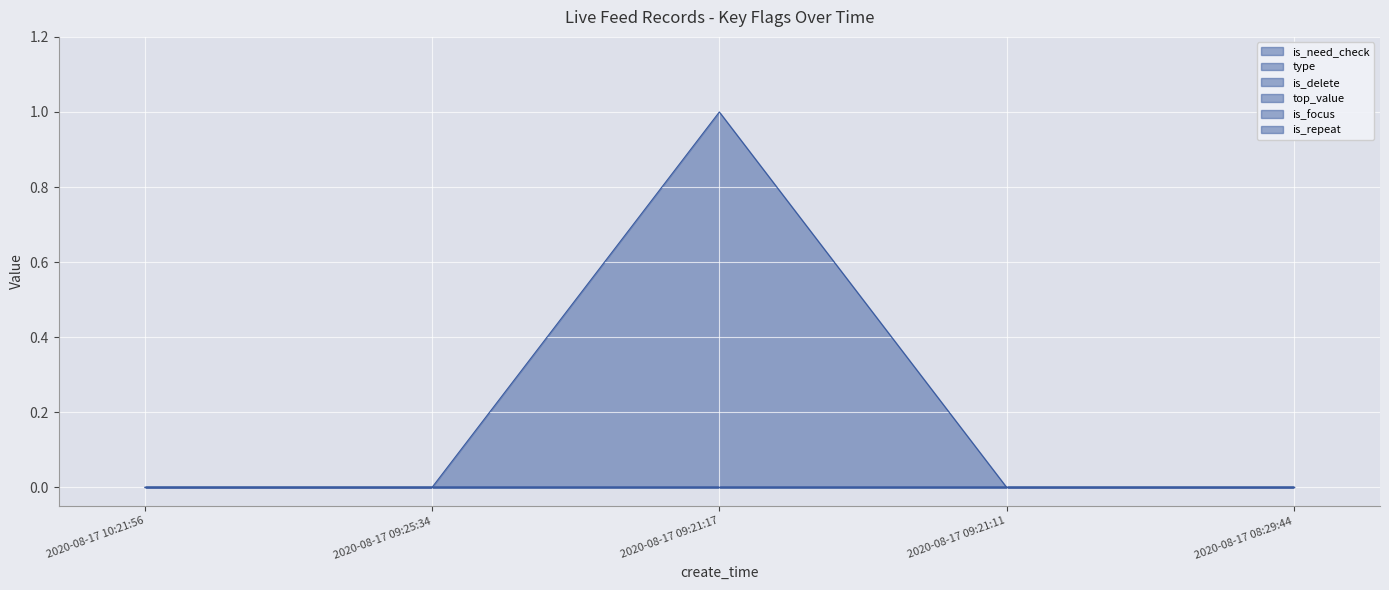

True or false: type and is_repeat intersect in this chart.

False